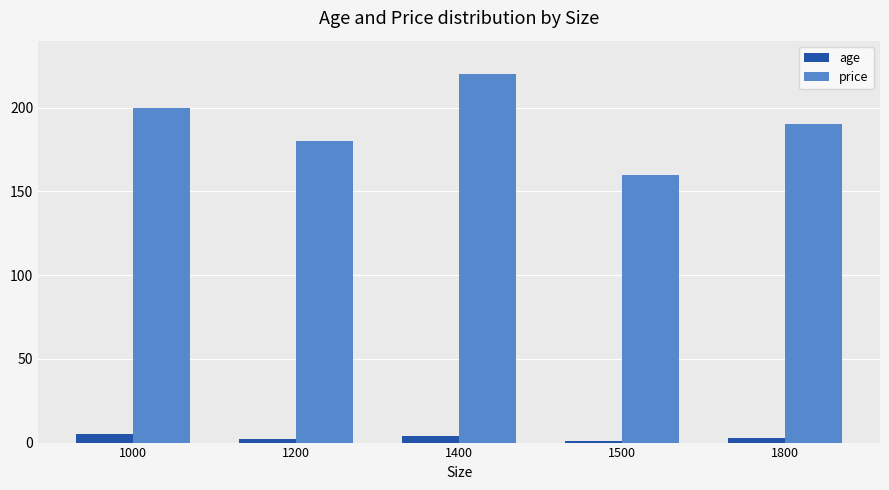

Which series changed the most between 1400 and 1800?

price